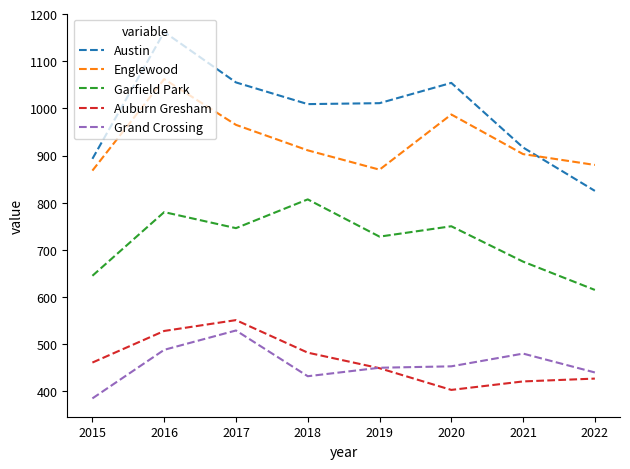

True or false: Garfield Park and Grand Crossing cross at least once.

False